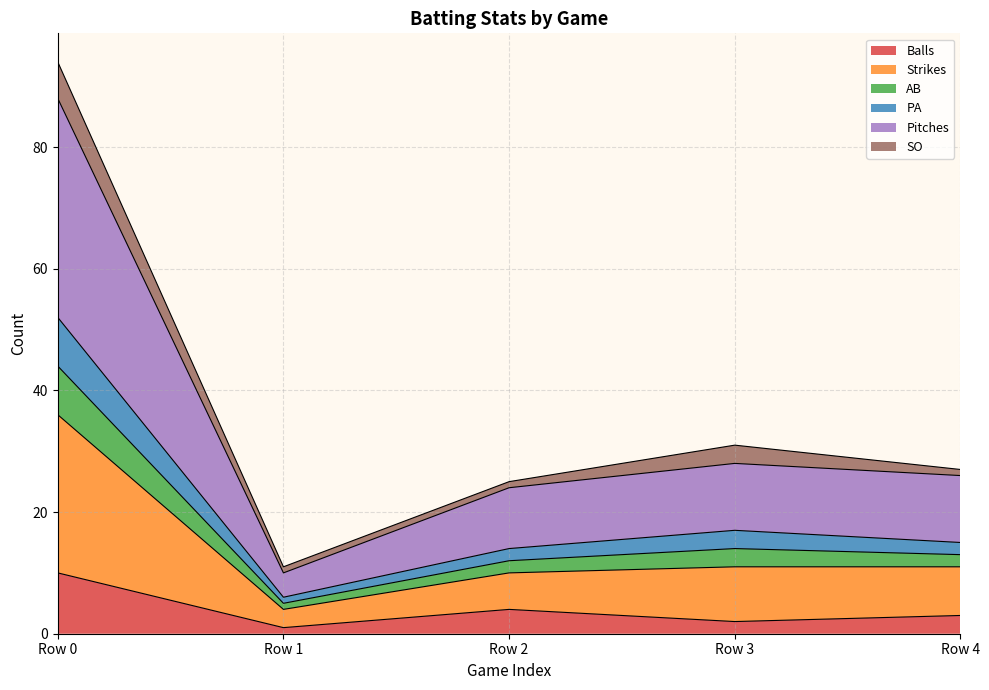

Rank the categories by Balls value from lowest to highest.

Row 1, Row 3, Row 4, Row 2, Row 0